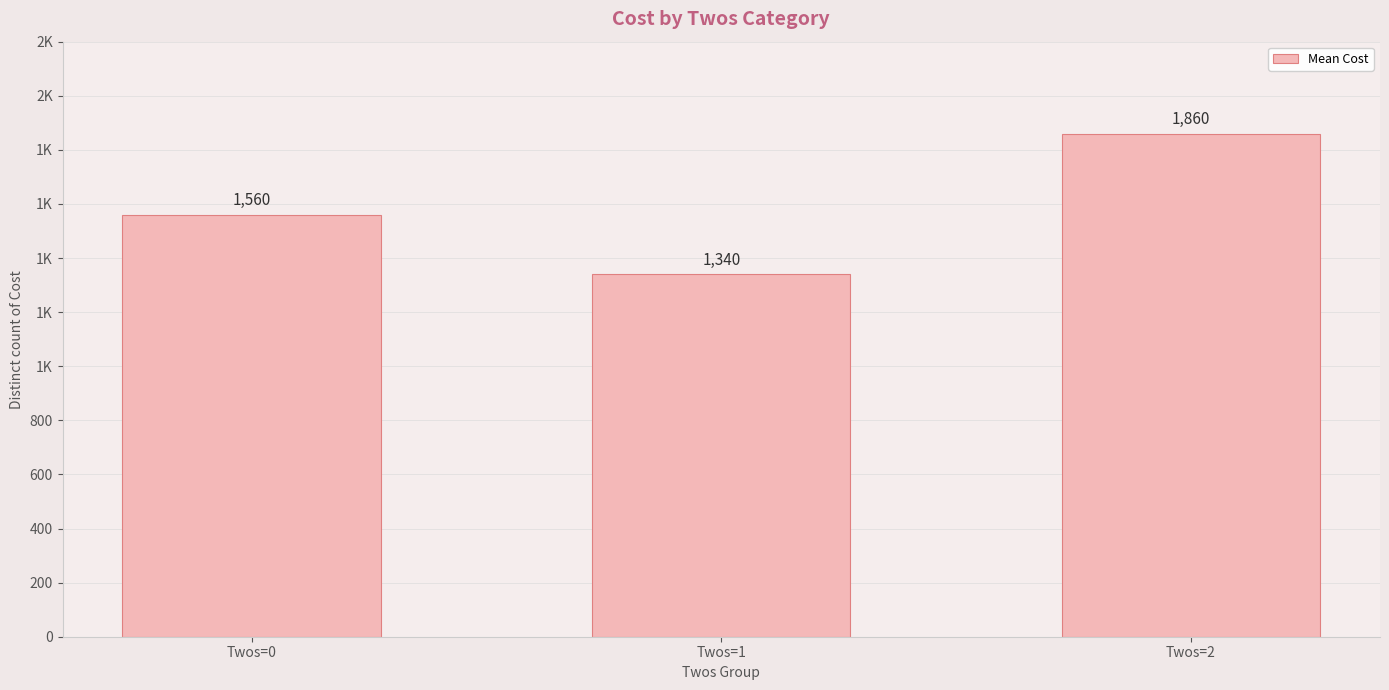

Are the bars horizontal?

No